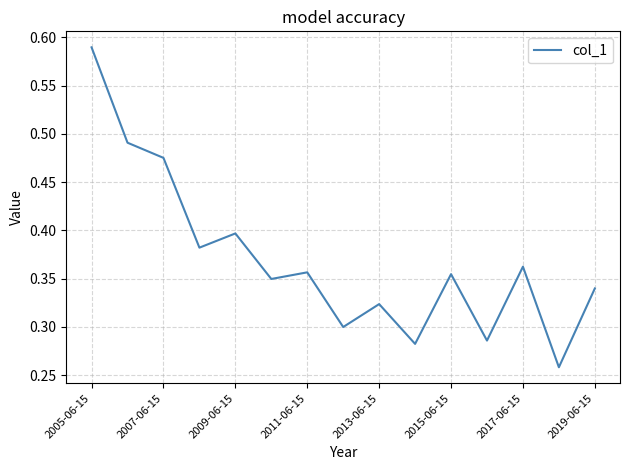

Reading left to right, list all the values displayed in this chart.

0.6	0.5	0.5	0.4	0.4	0.3	0.4	0.3	0.3	0.3	0.4	0.3	0.4	0.3	0.3